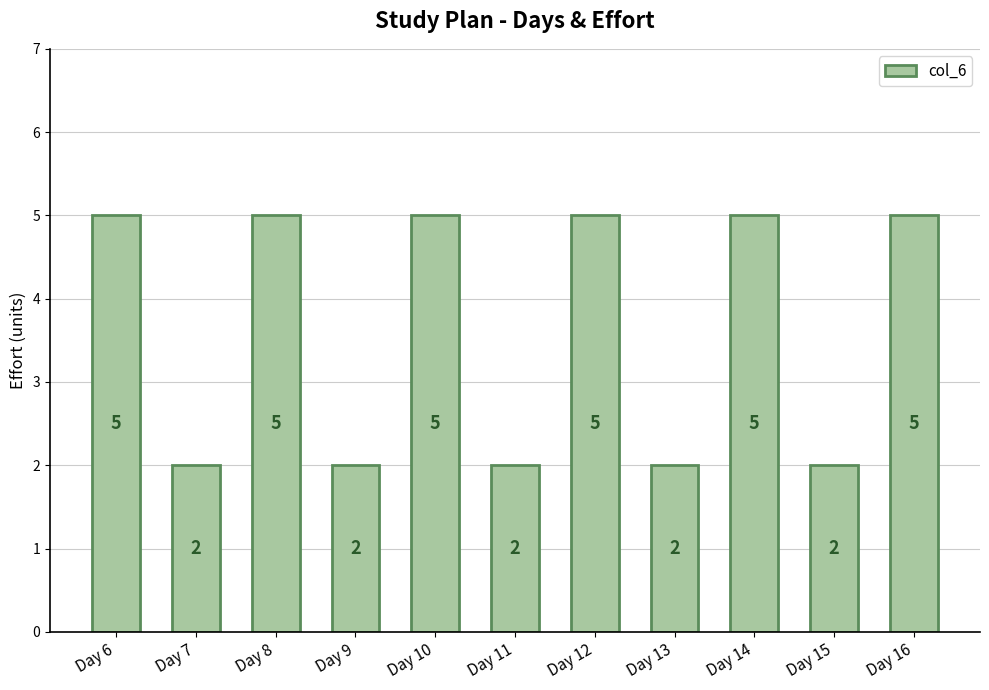

What is the value of the 4th bar from the left?

2